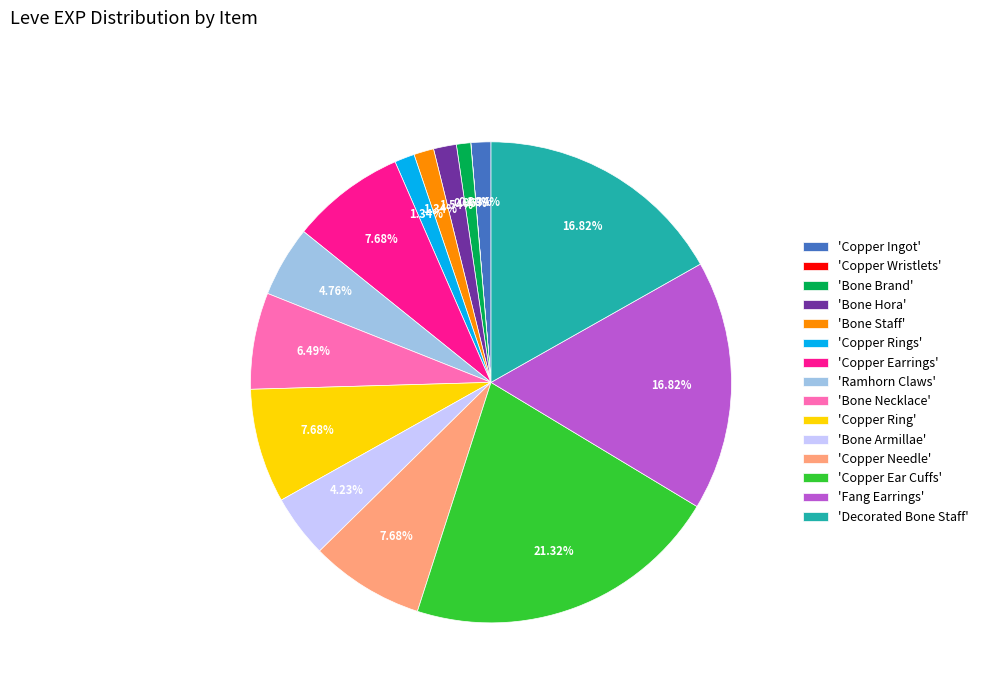

Is there any slice that represents more than half of the pie?

No